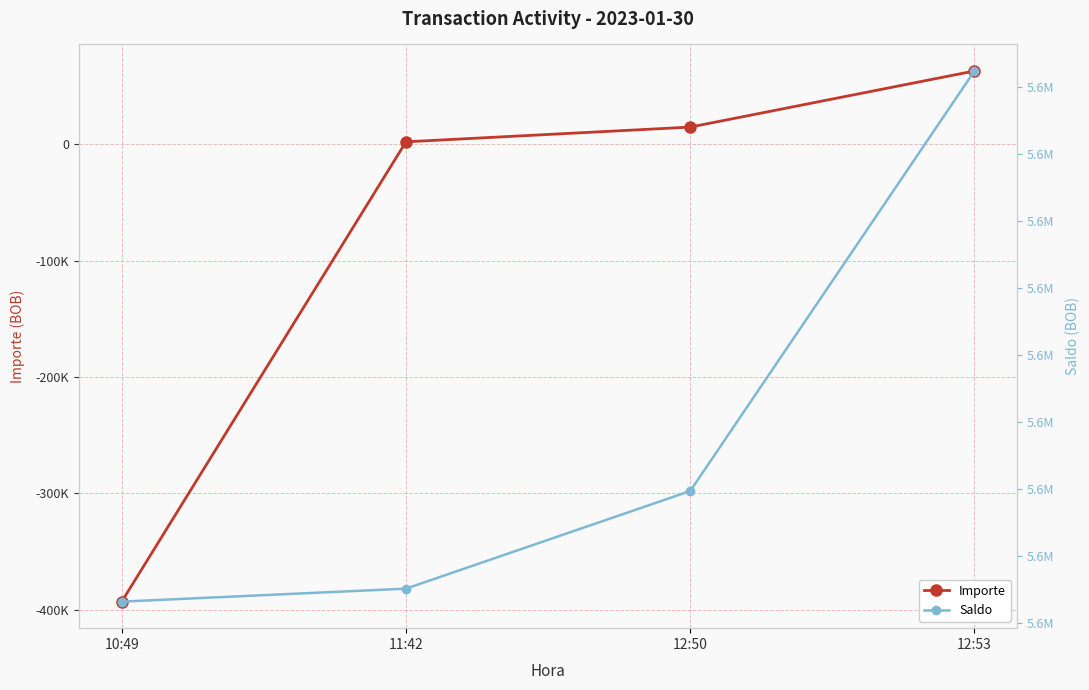

What is the difference between the maximum and minimum values in the Saldo series?

79323.3